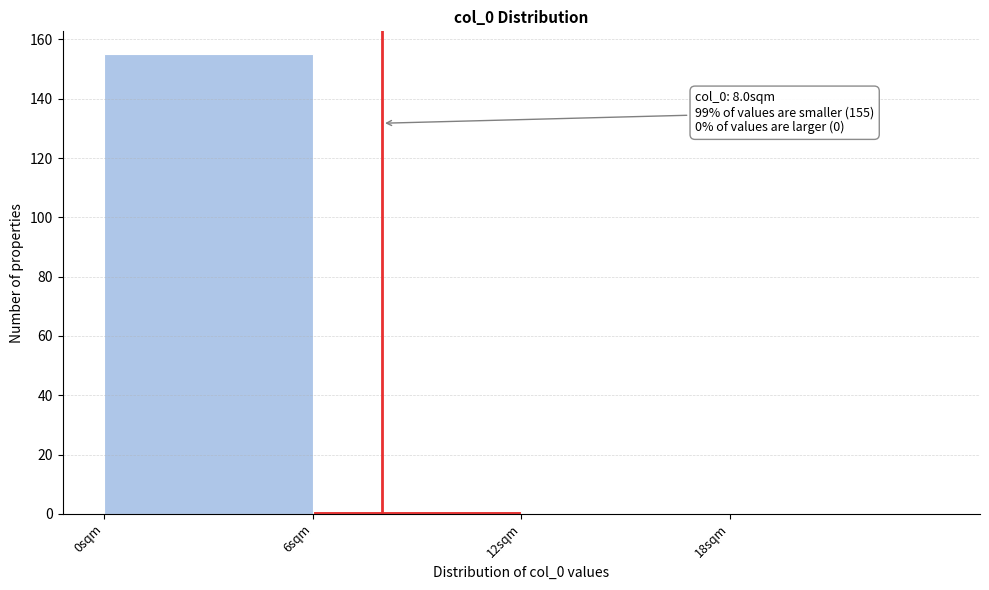

Over which range of the x-axis is the bar tallest?

0 to 6